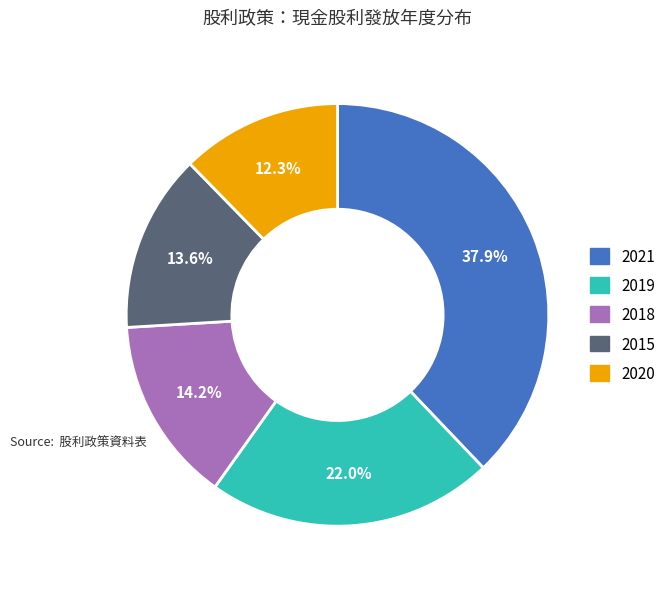

To the nearest percent, what percentage of the pie is 2015?

14%